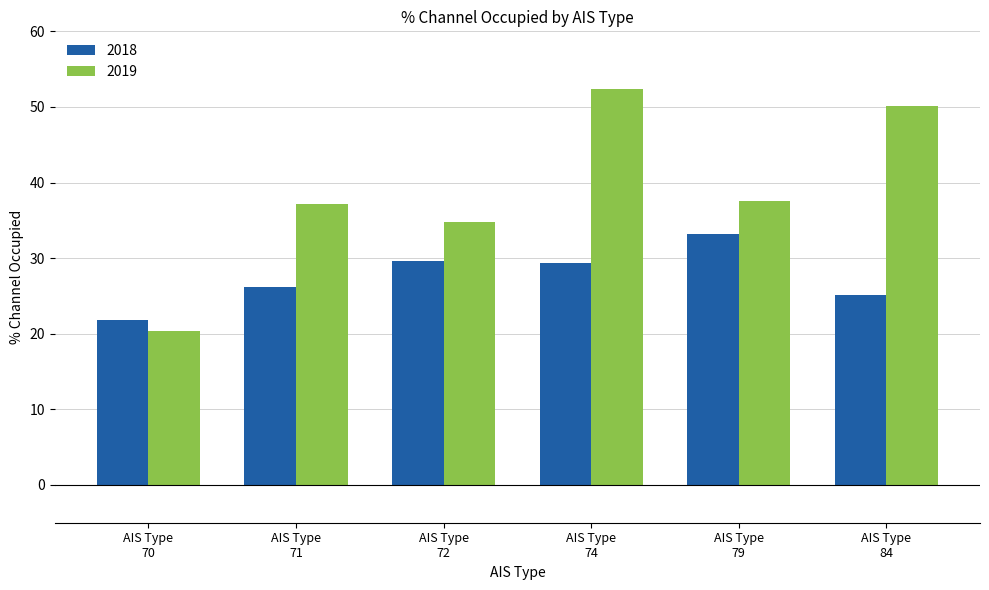

Reading left to right, transcribe all the data shown in this chart.

2018: 21.8	26.2	29.7	29.3	33.2	25.2
2019: 20.3	37.2	34.8	52.3	37.5	50.2